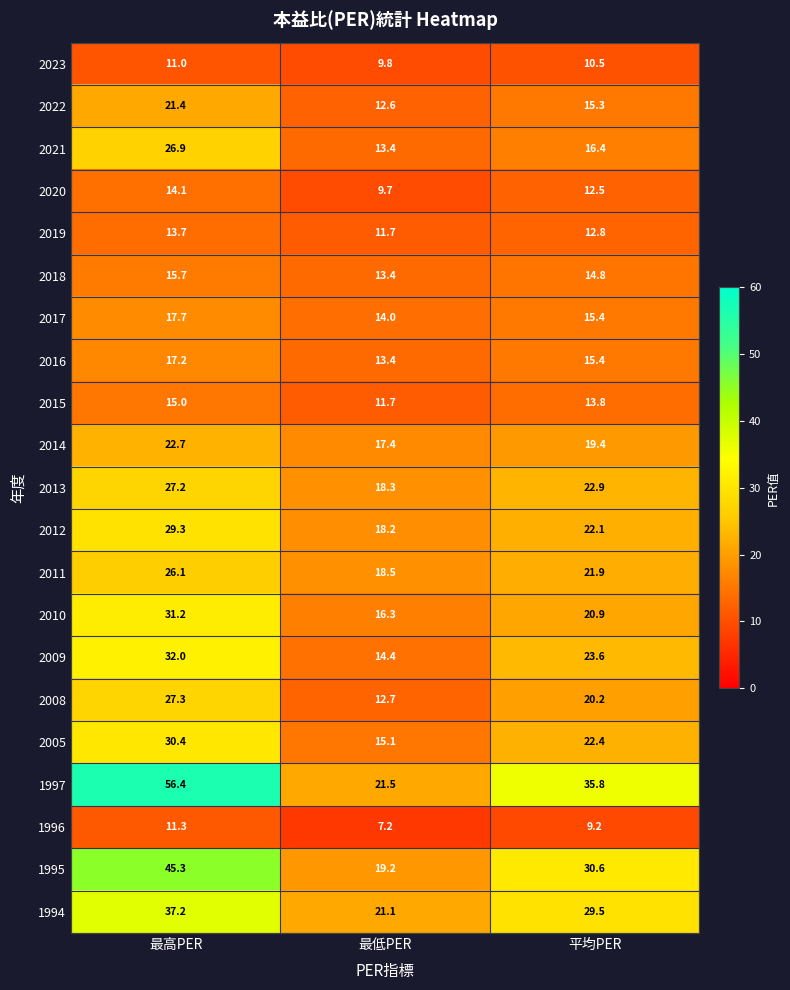

The 2015 series shows 11.7 at 最低PER. True or false?

True